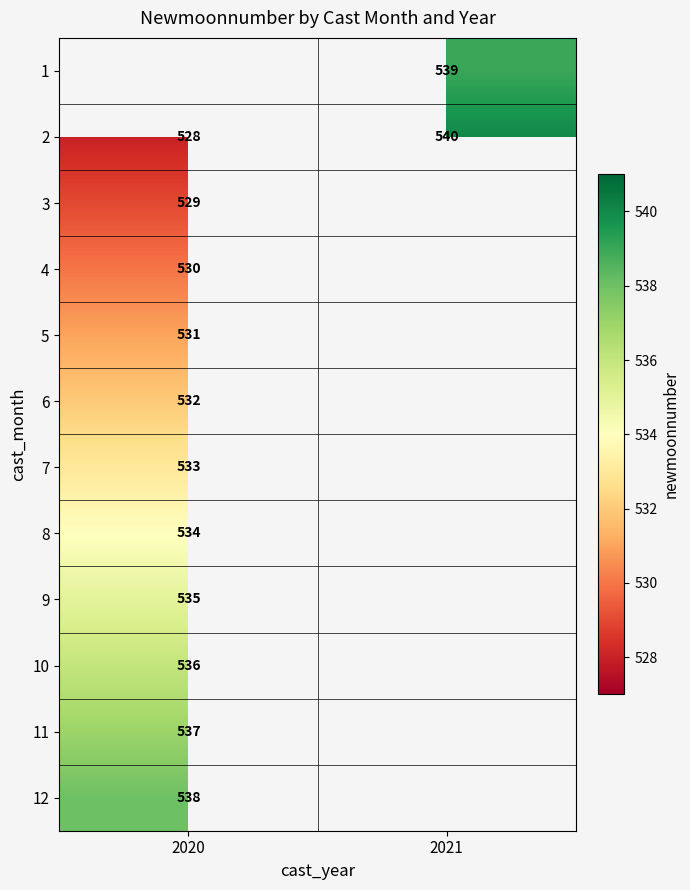

How many categories are shown in the chart?

2